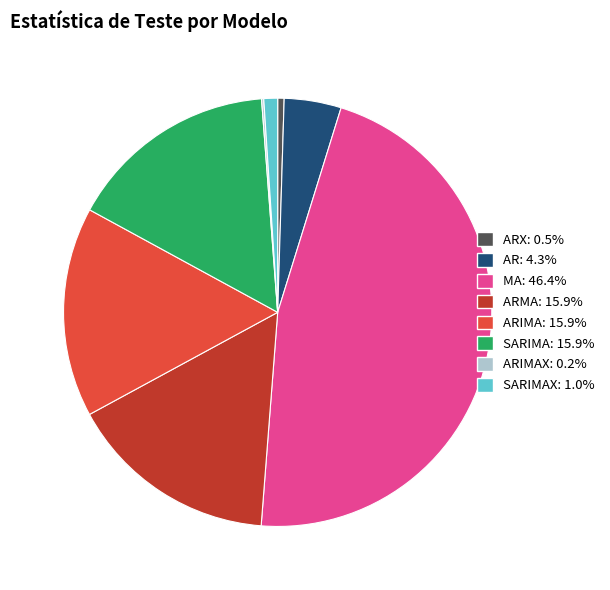

Is there a majority slice in this chart?

No